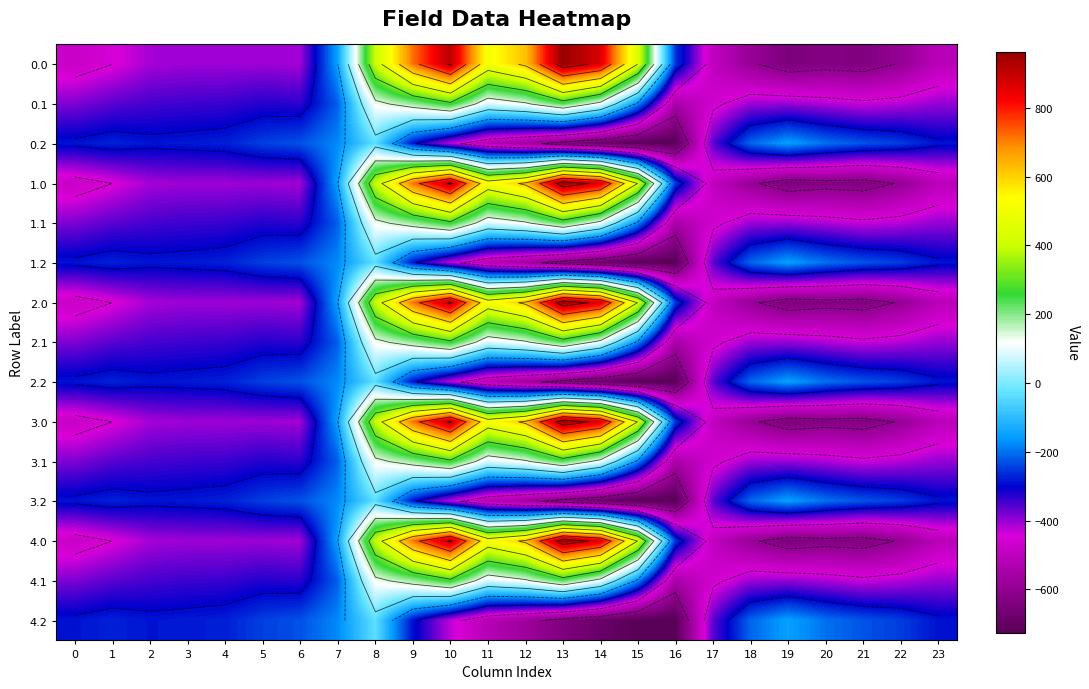

List the series in order of their peak value, lowest first.

0.2, 1.2, 2.2, 3.2, 4.2, 0.1, 1.1, 2.1, 3.1, 4.1, 0.0, 1.0, 2.0, 3.0, 4.0